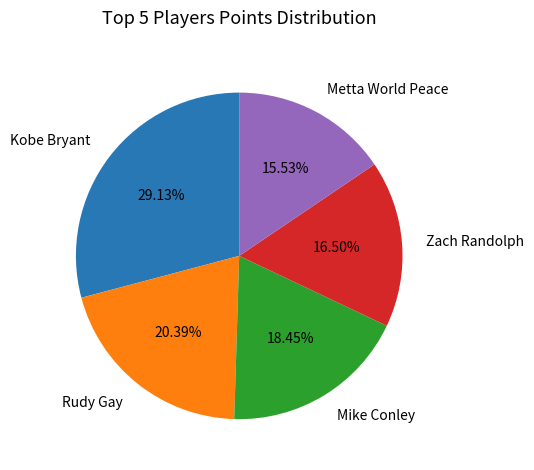

To the nearest percent, what is the difference between the largest and smallest slice percentages?

14%